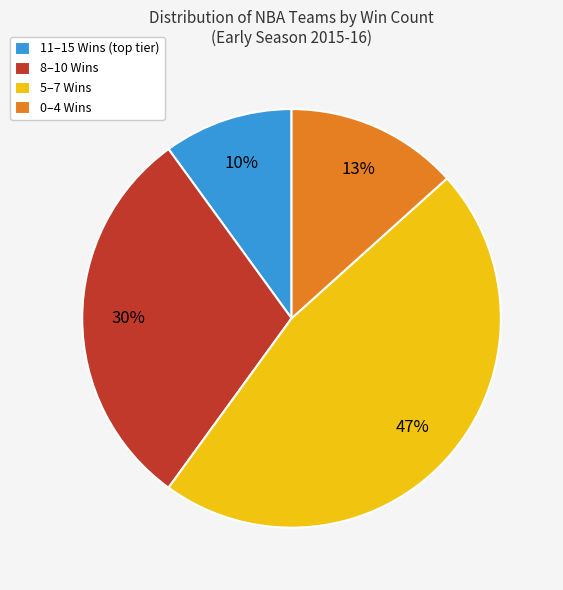

How many segments does this pie chart have?

4